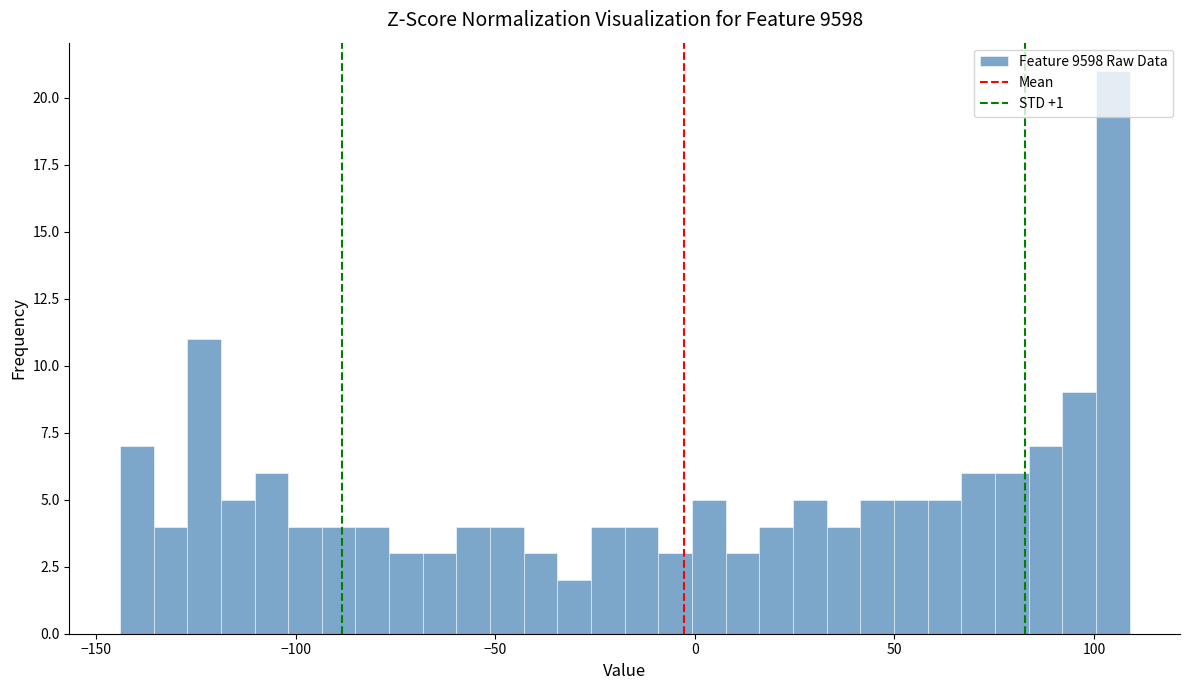

Around what value on the x-axis is the tallest bar? Give the approximate position of its centre, as read against the axis.

105